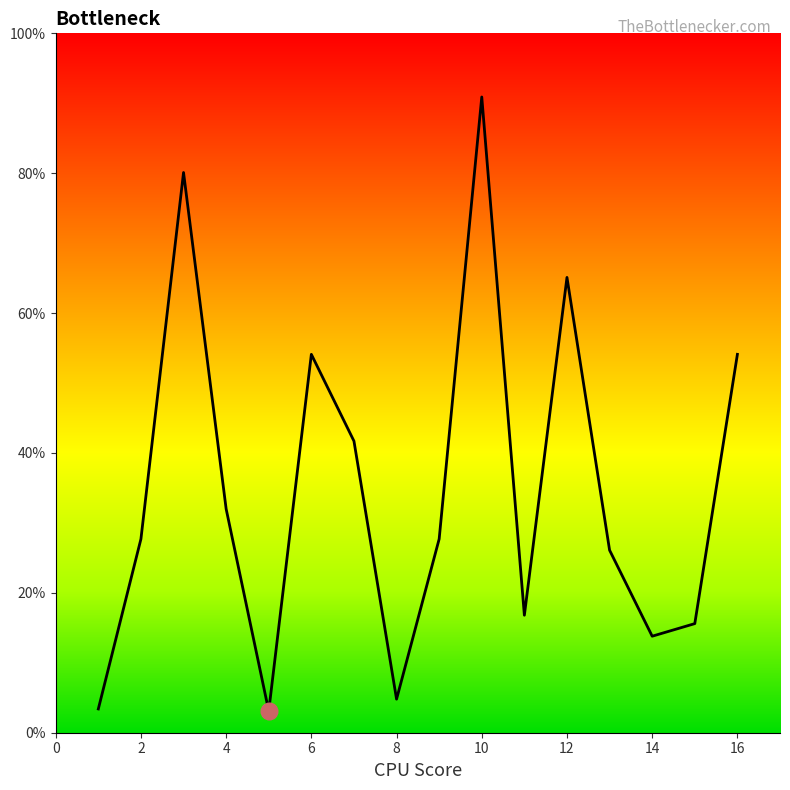

What is the difference between the maximum and minimum values?

87.8